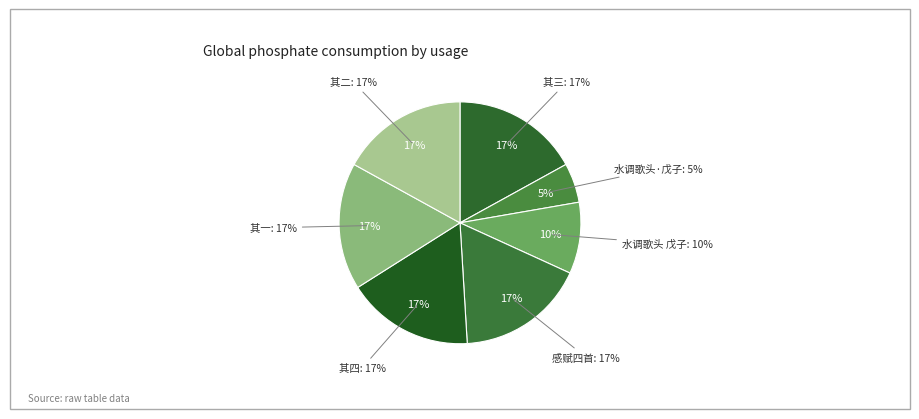

What is the smallest slice in the pie chart?

水调歌头·戊子秋日过白鹿洞书院感赋